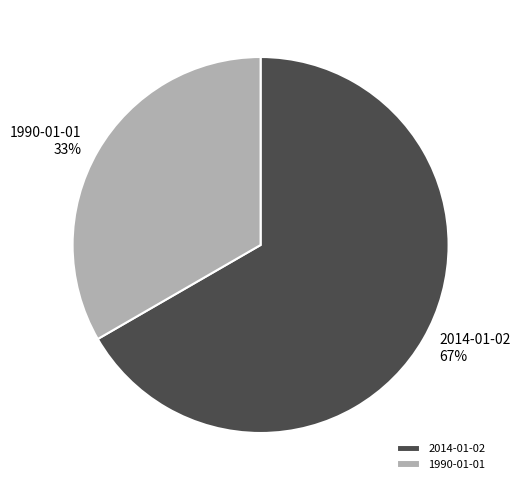

Between 2014-01-02 and 1990-01-01, which is larger?

2014-01-02